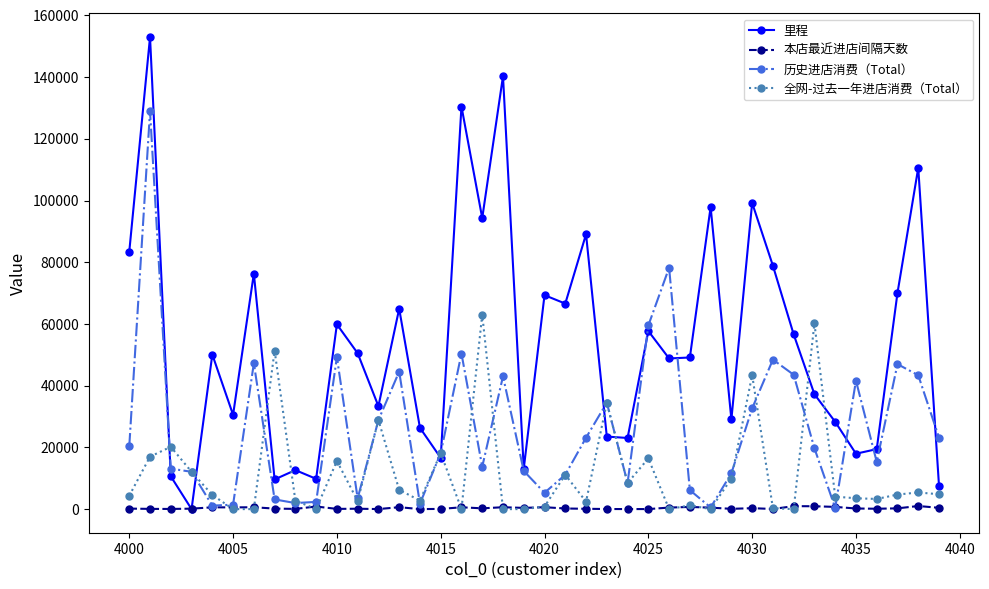

What is the value of the 里程 point at the 3rd from the left?

10632.0